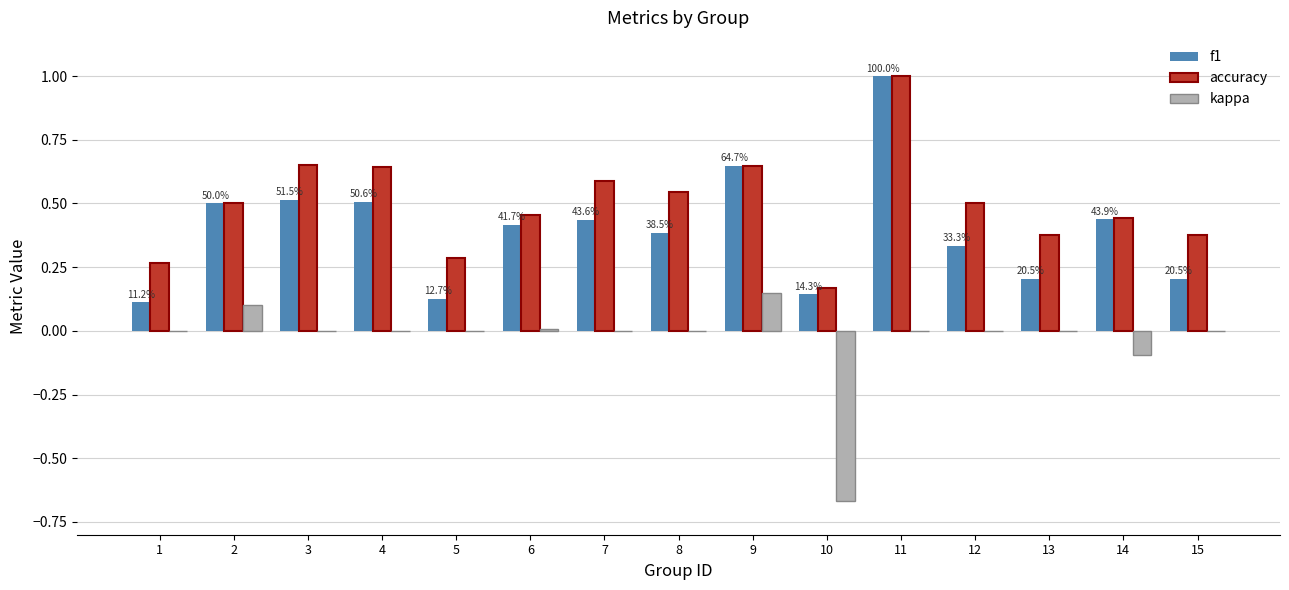

What is the maximum value for accuracy?

1.0